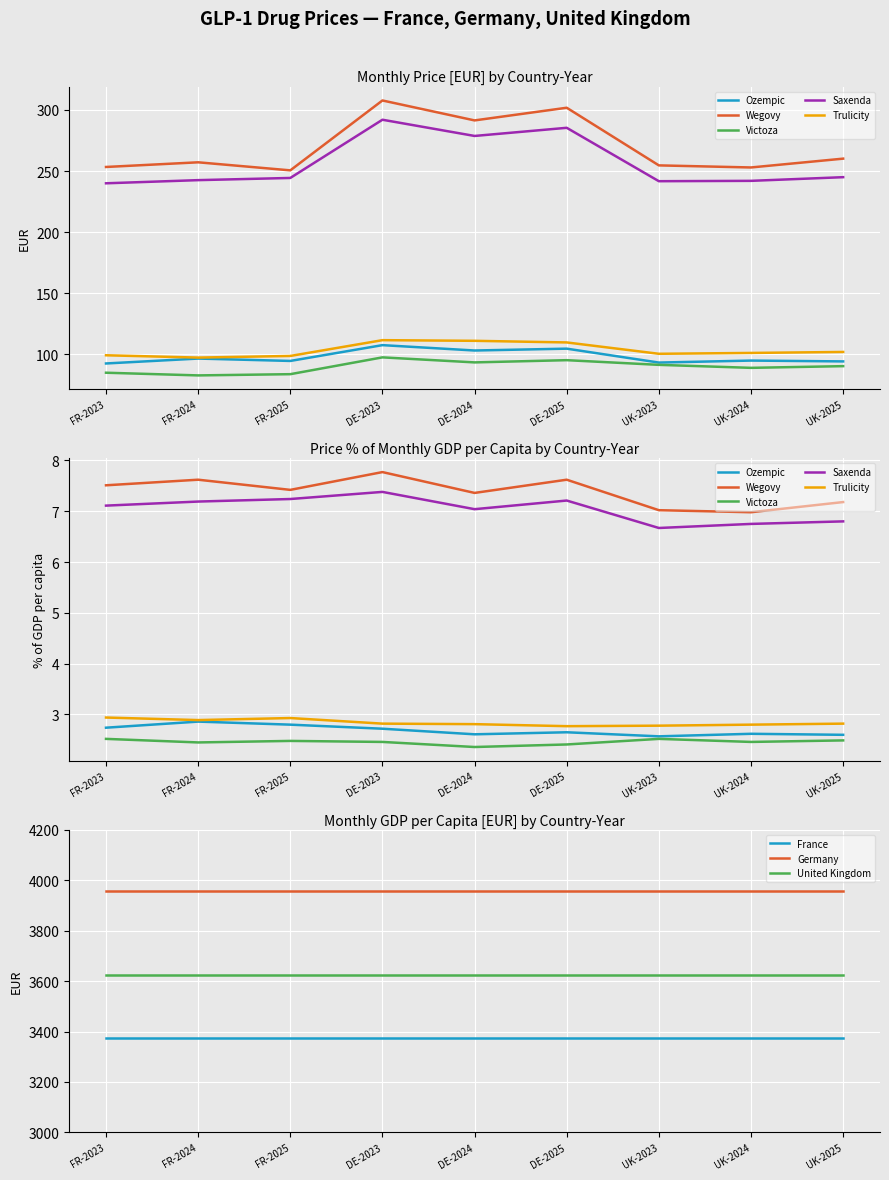

Between FR-2025 and DE-2024, which series saw the biggest shift?

Wegovy